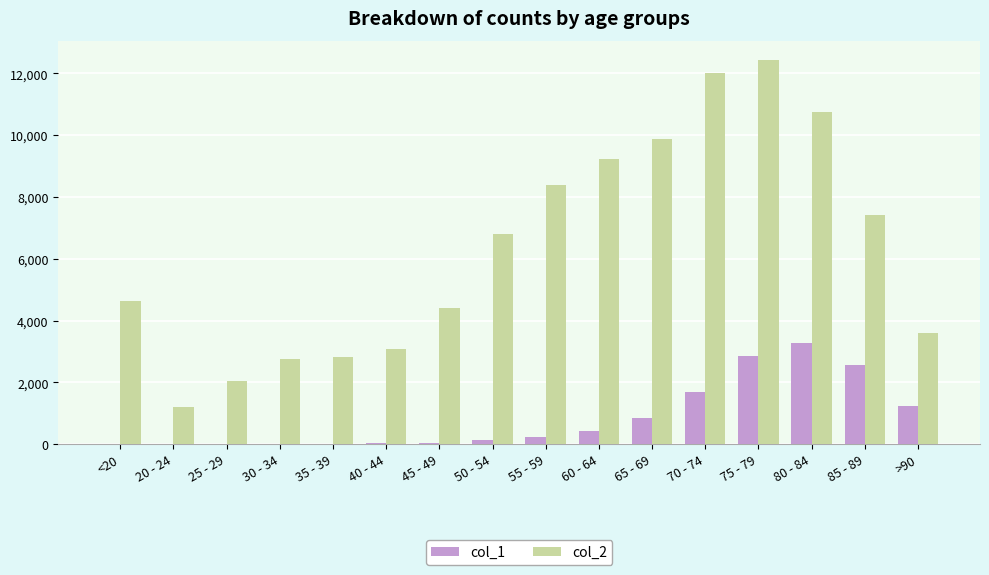

What is the sum of all col_1 values?

13343